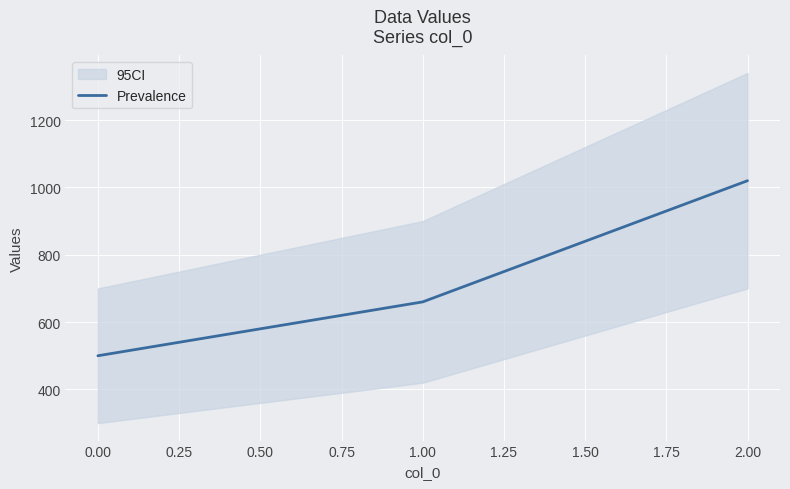

What is the maximum value for Prevalence?

1020